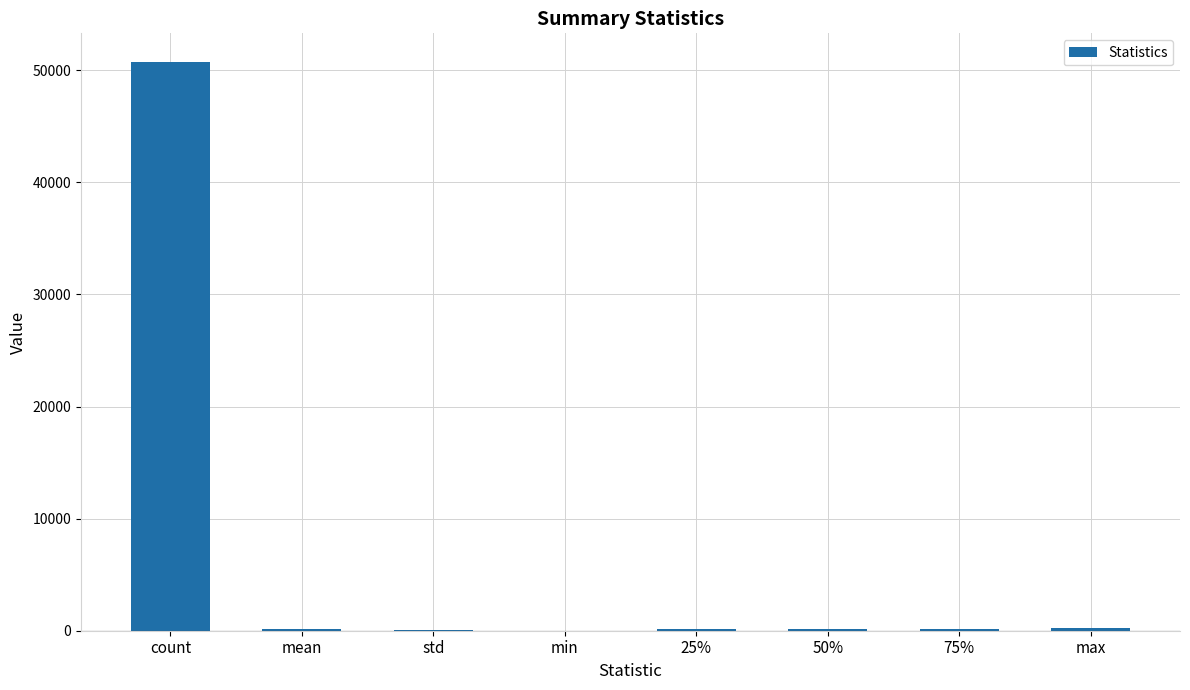

Is it true that the value at mean is 150.3?

True